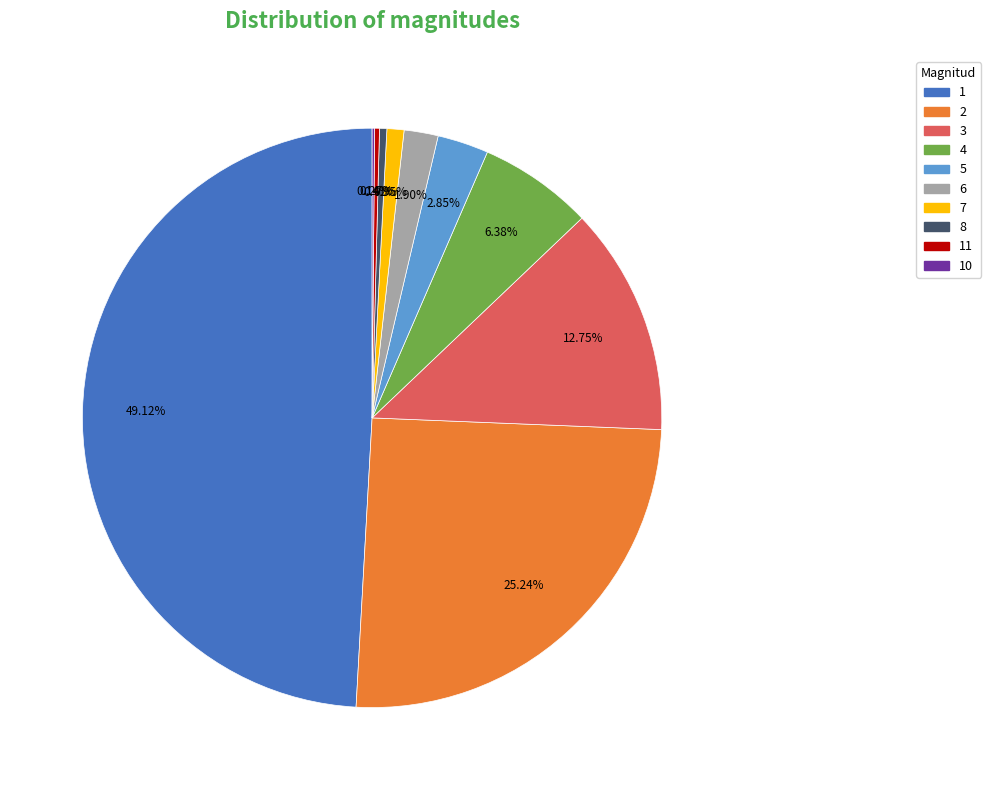

What percentage is NOT represented by 6?

98.1%